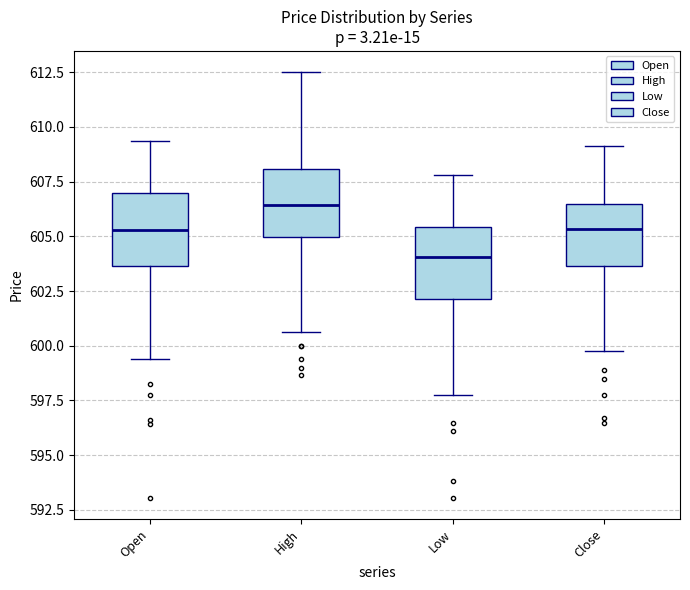

Where is the upper edge of the box for Low on the y-axis? The values are not printed on the chart, so give them approximately, as read against the axis.

605.5